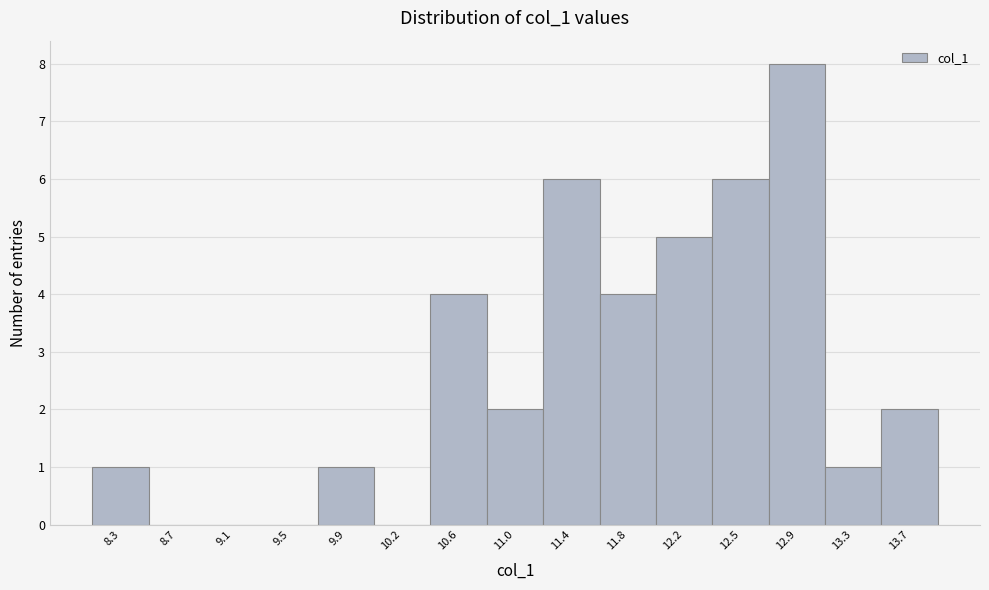

Reading left to right, transcribe all the data shown in this chart.

8.3=1	8.7=0	9.1=0	9.5=0	9.9=1	10.2=0	10.6=4	11.0=2	11.4=6	11.8=4	12.2=5	12.5=6	12.9=8	13.3=1	13.7=2